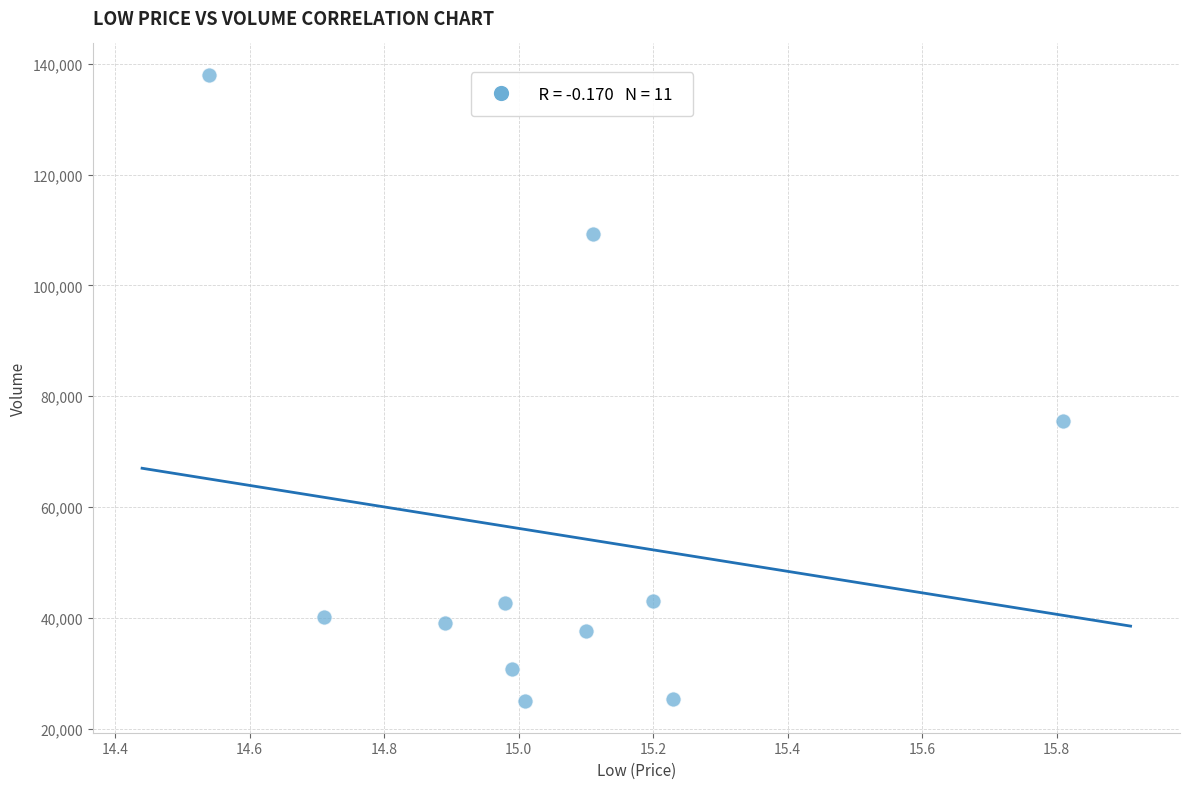

What Y value in the scatter plot is closest to 81465?

75572.6